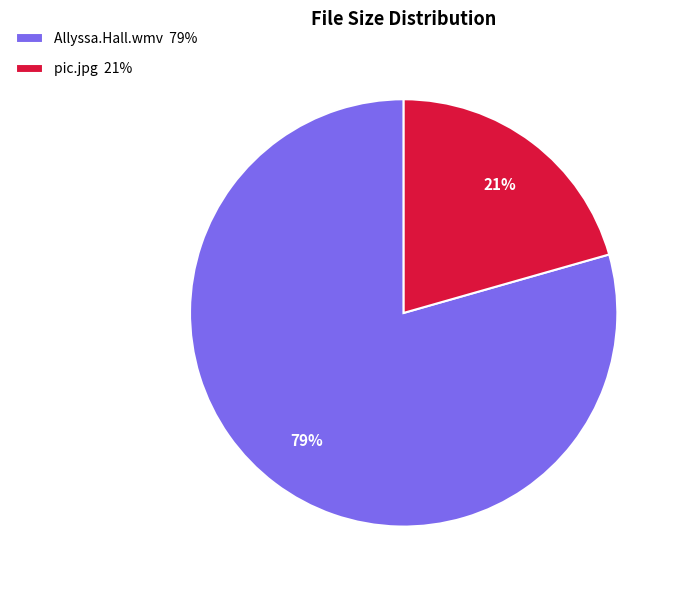

Is Allyssa.Hall.wmv the majority of the pie?

Yes